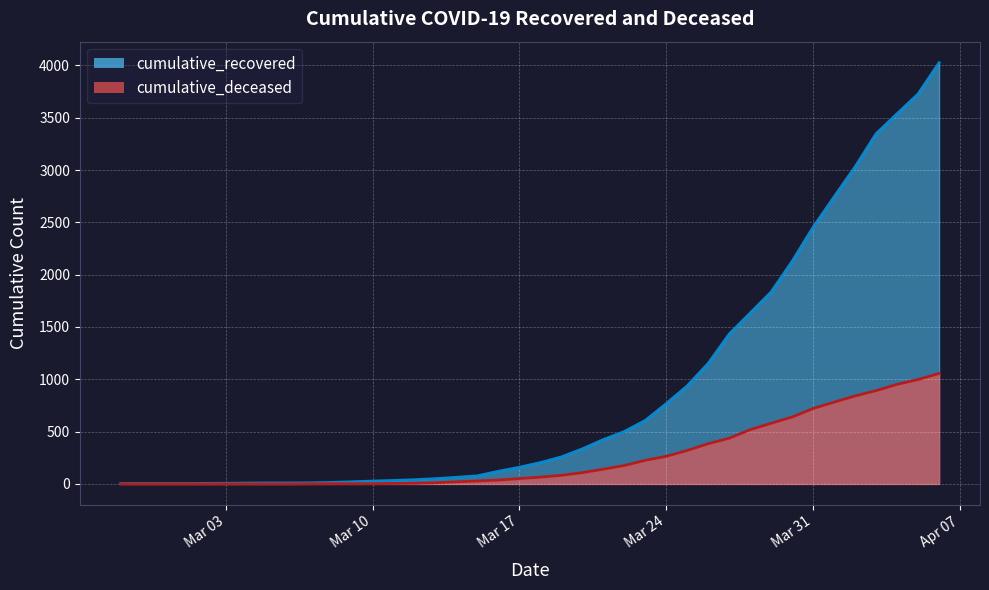

How many values in the cumulative_deceased series are below 65?

20